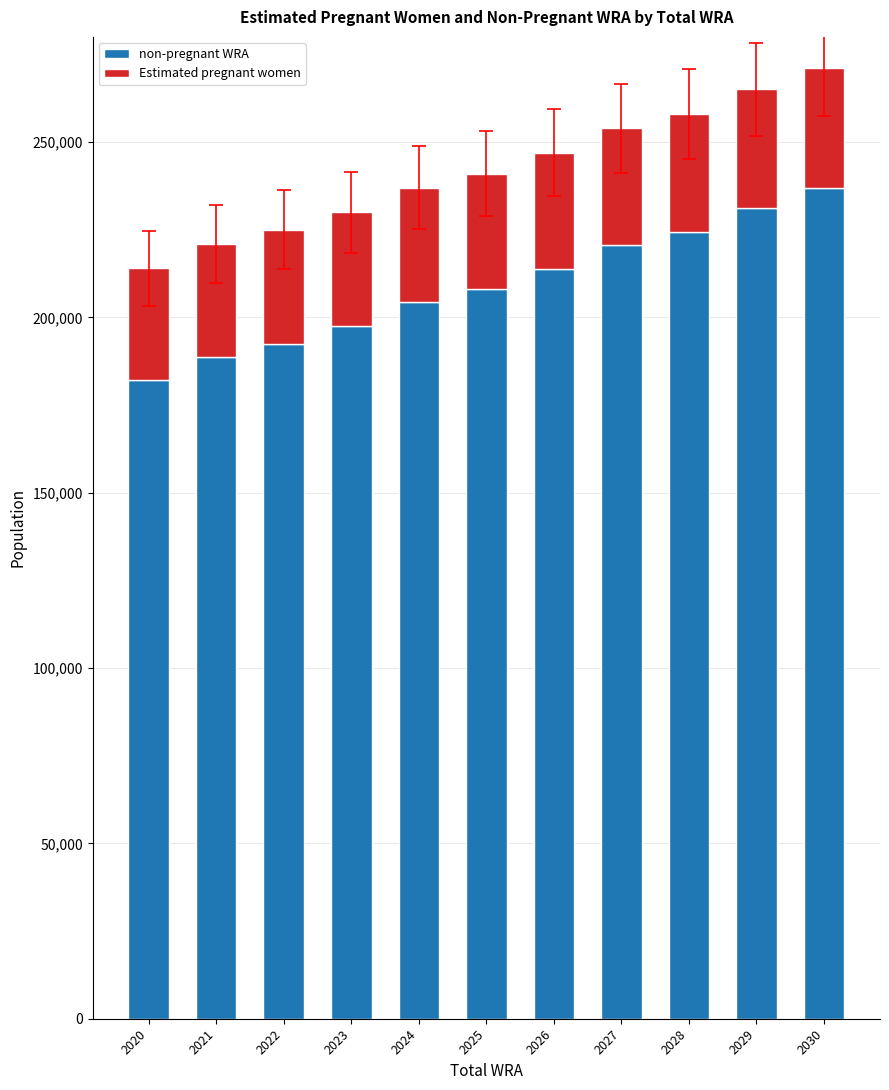

What is the total value across all series at 2029?

265000.0